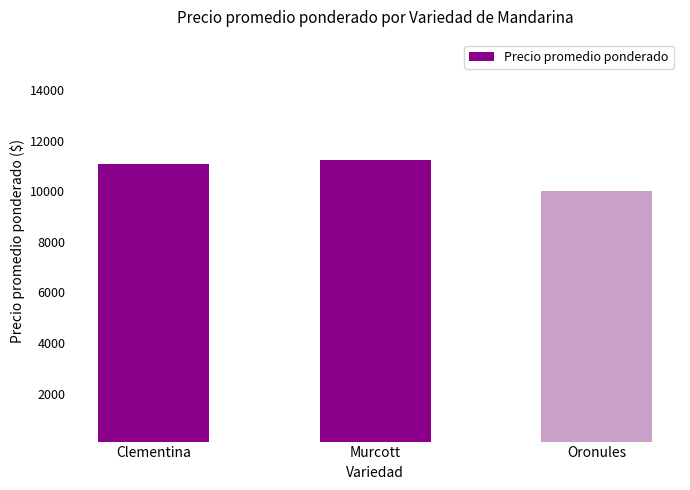

Reading left to right, what are all the values shown in this chart?

11079	11253	10000